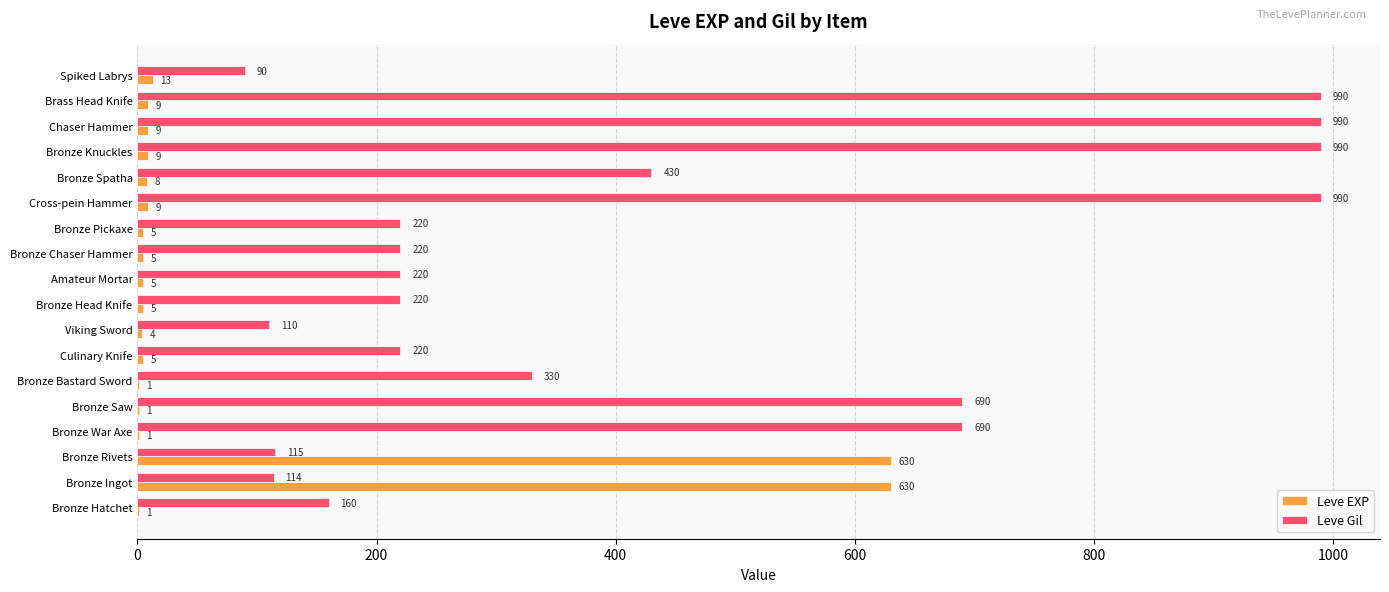

Is the value of Leve Gil at Bronze Pickaxe greater than the value of Leve EXP at Bronze Bastard Sword?

Yes